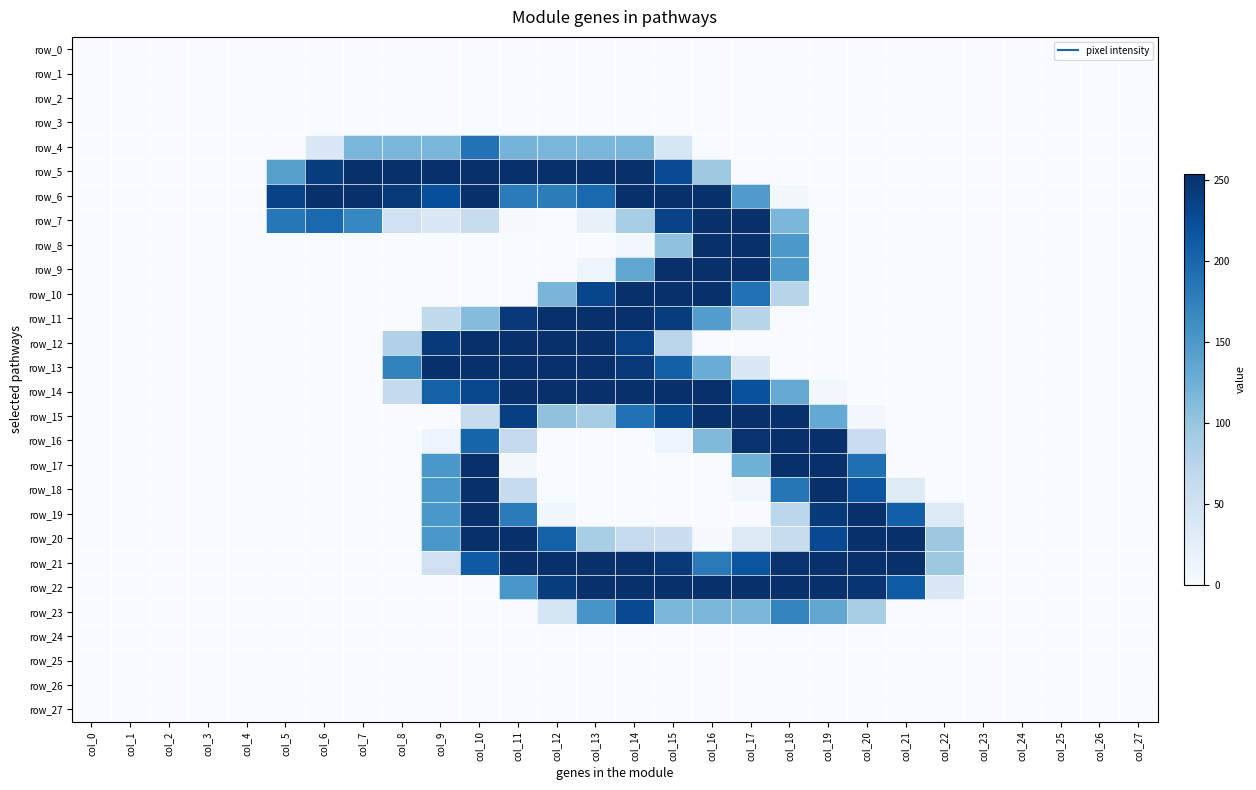

What value does the row_20 series have at col_12?

206